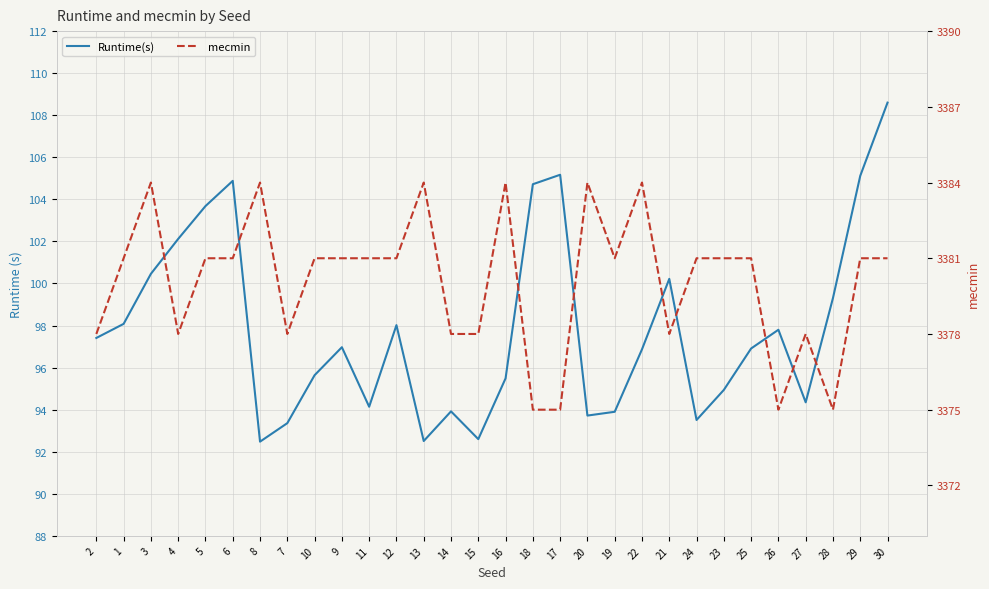

What is the sum of the Runtime(s) values at 21 and 27?

194.6